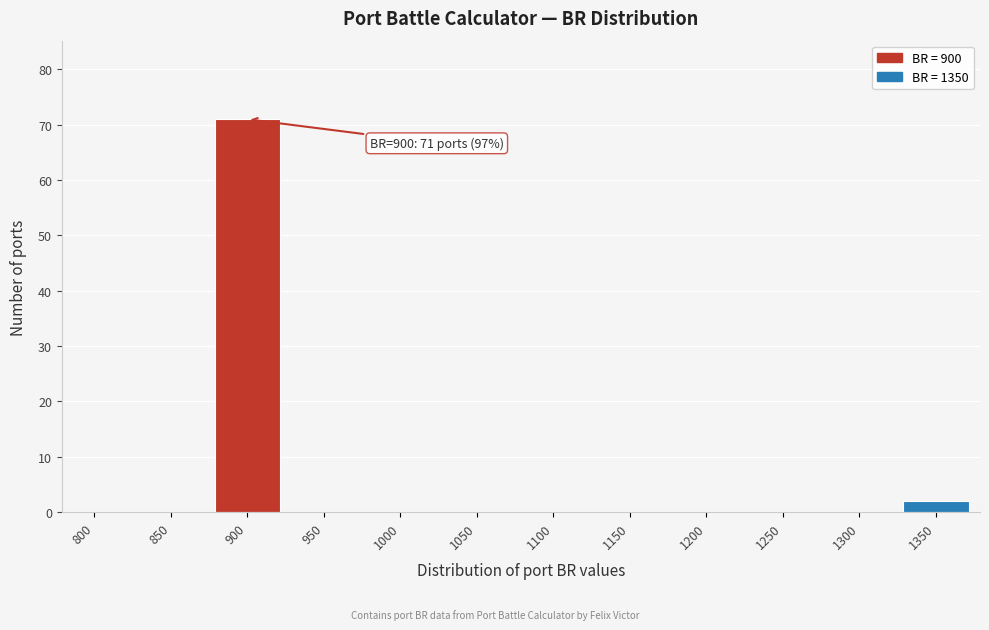

Reading right to left, list all the values displayed in this chart.

1350=2	1300=0	1250=0	1200=0	1150=0	1100=0	1050=0	1000=0	950=0	900=71	850=0	800=0